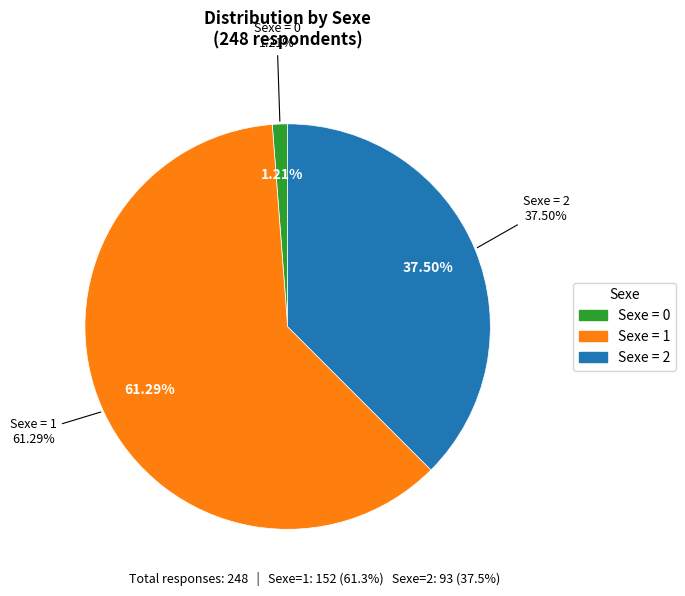

What is the largest slice in the pie chart?

1